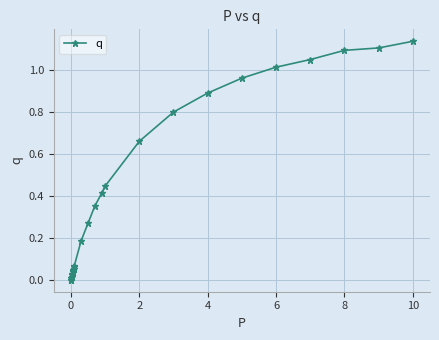

True or false: there are more than 1 points higher than both neighbors.

False